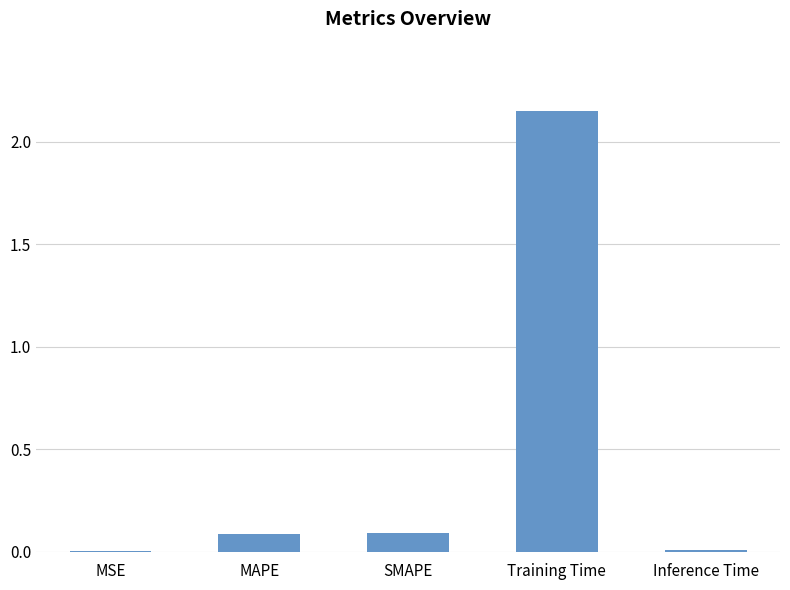

Which category has the highest value across all series?

Training Time